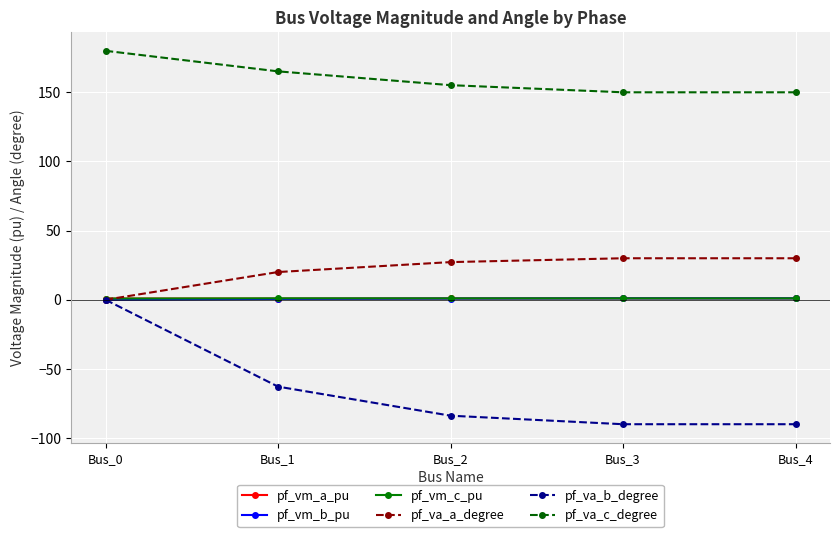

At which label does pf_va_a_degree first exceed 27?

Bus_2